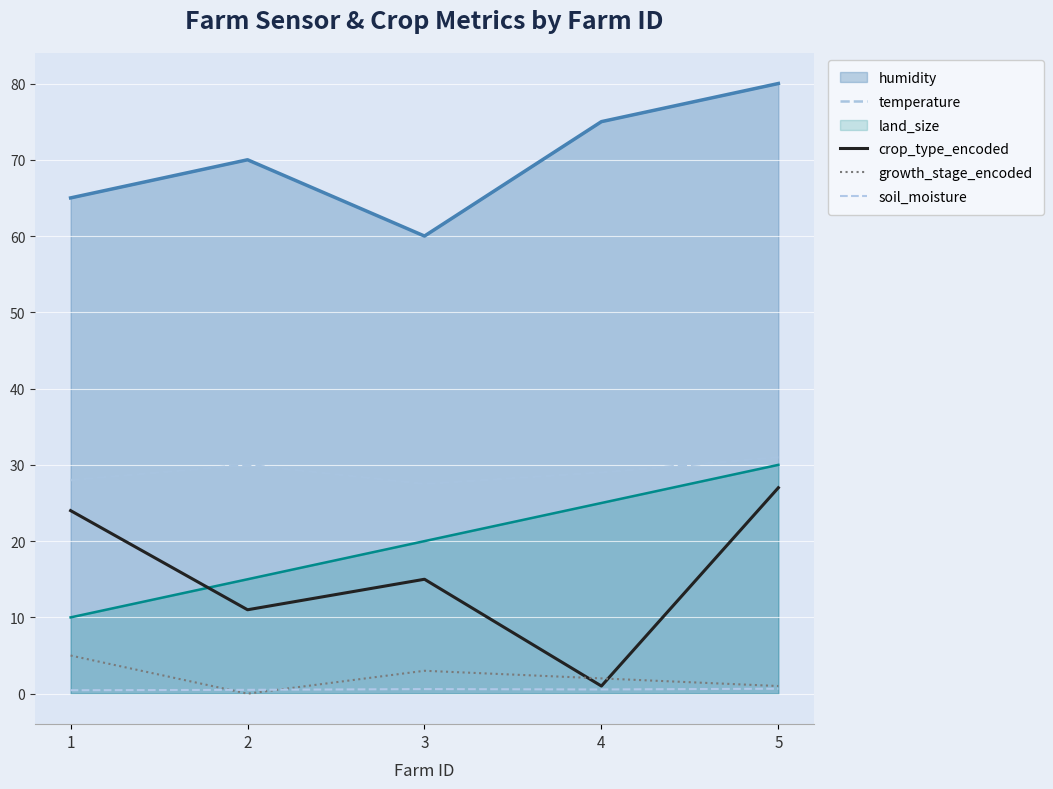

Which series has the widest spread of values?

crop_type_encoded